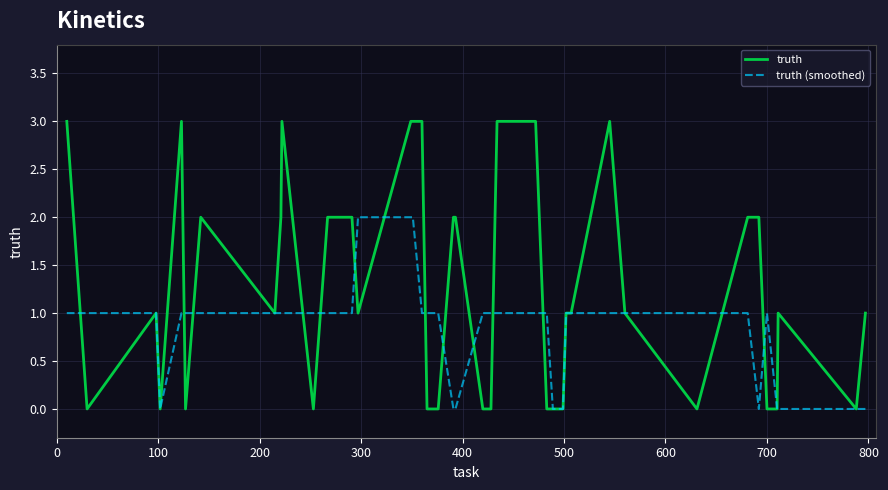

List the series in order of their overall mean, highest first.

truth, truth (smoothed)